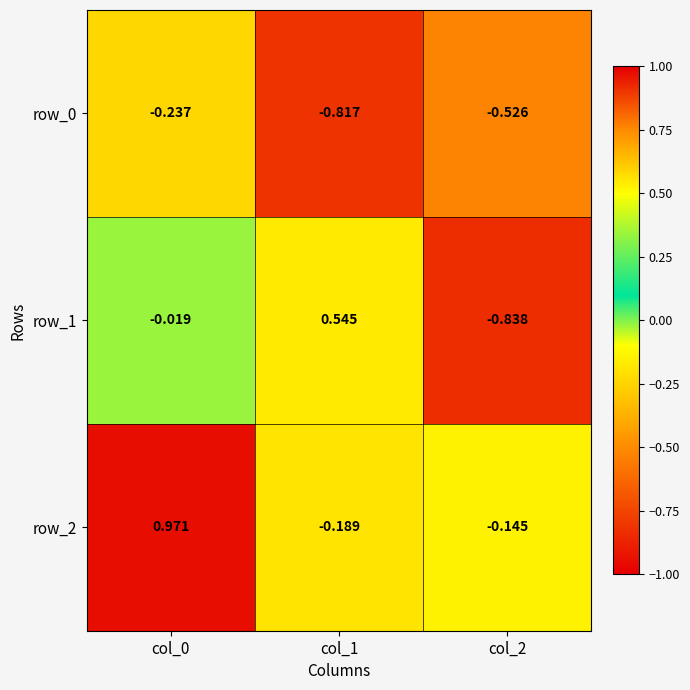

What is the difference between the maximum and minimum values in the row_0 series?

0.6